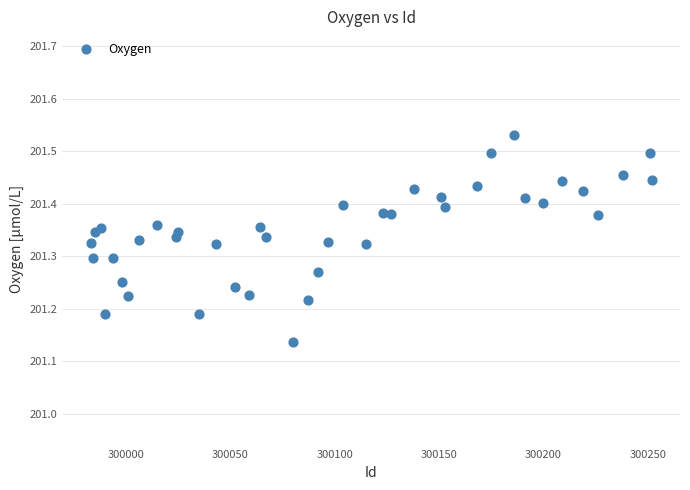

What is the range of X values (max minus min)?

269.0